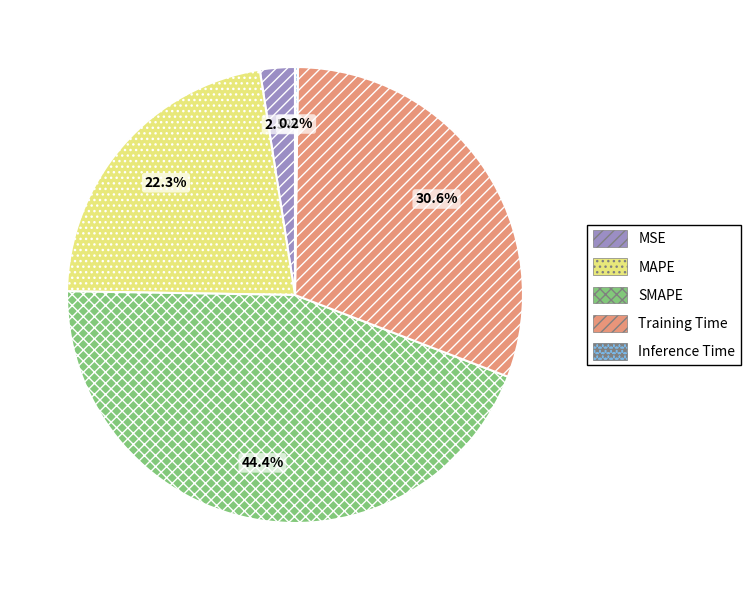

Does any single category account for the majority?

No